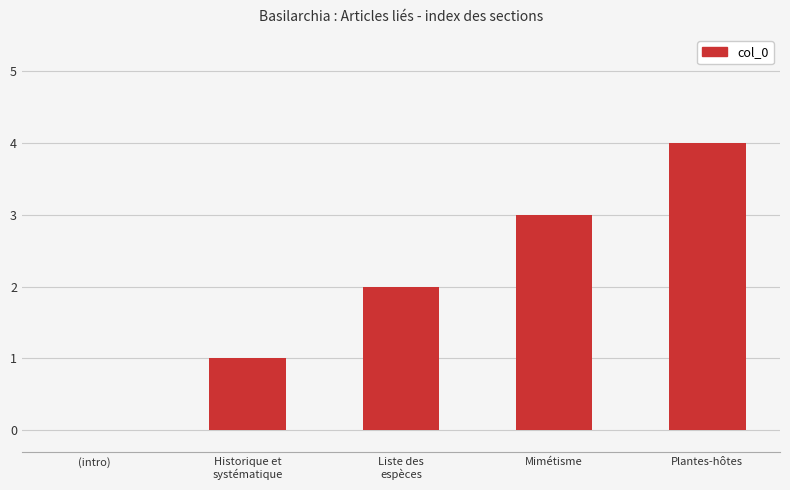

The value at Plantes-hôtes is 2. True or false?

False